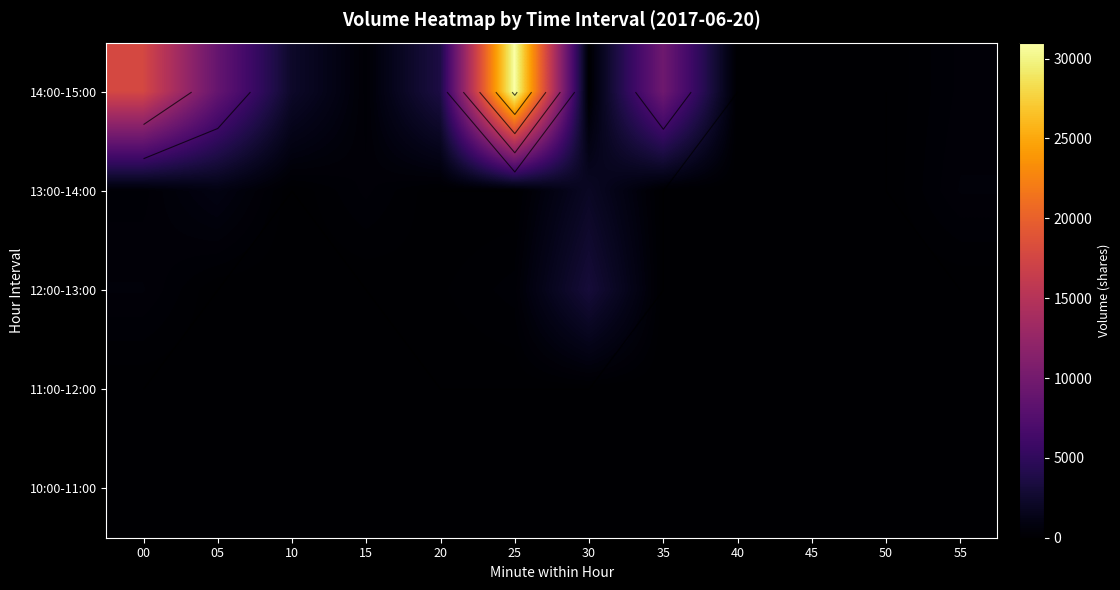

How many distinct data groups are displayed?

5